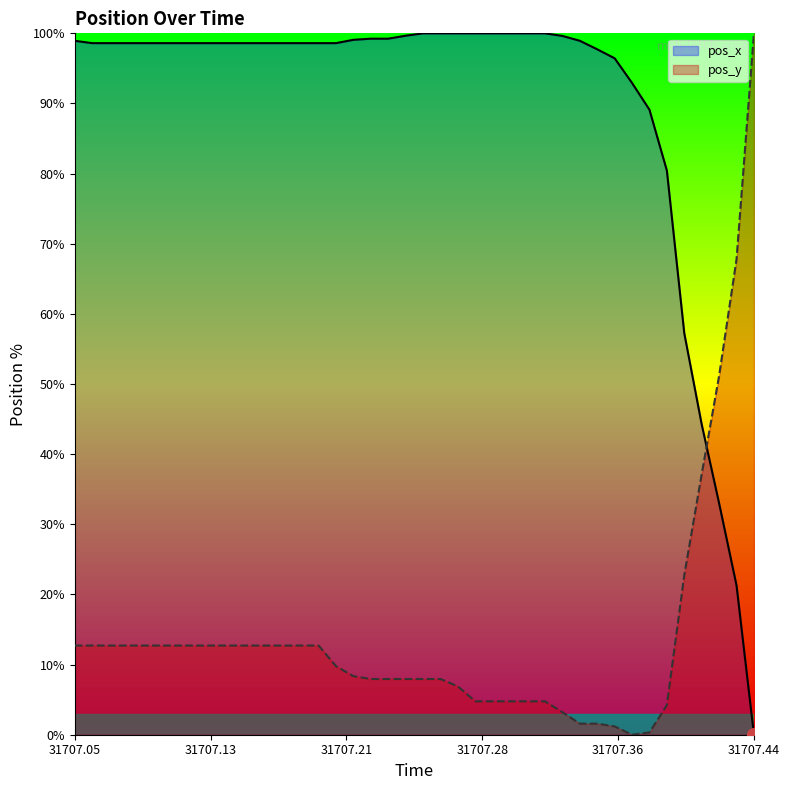

Which series ends up on top after the final intersection of pos_y and pos_x?

pos_y